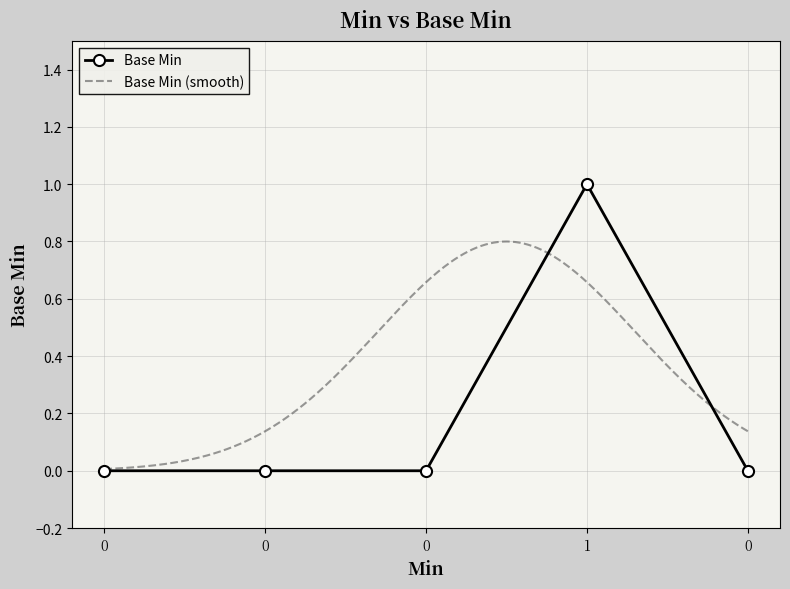

How many interior local peaks (higher than both neighbors) does the data have?

1